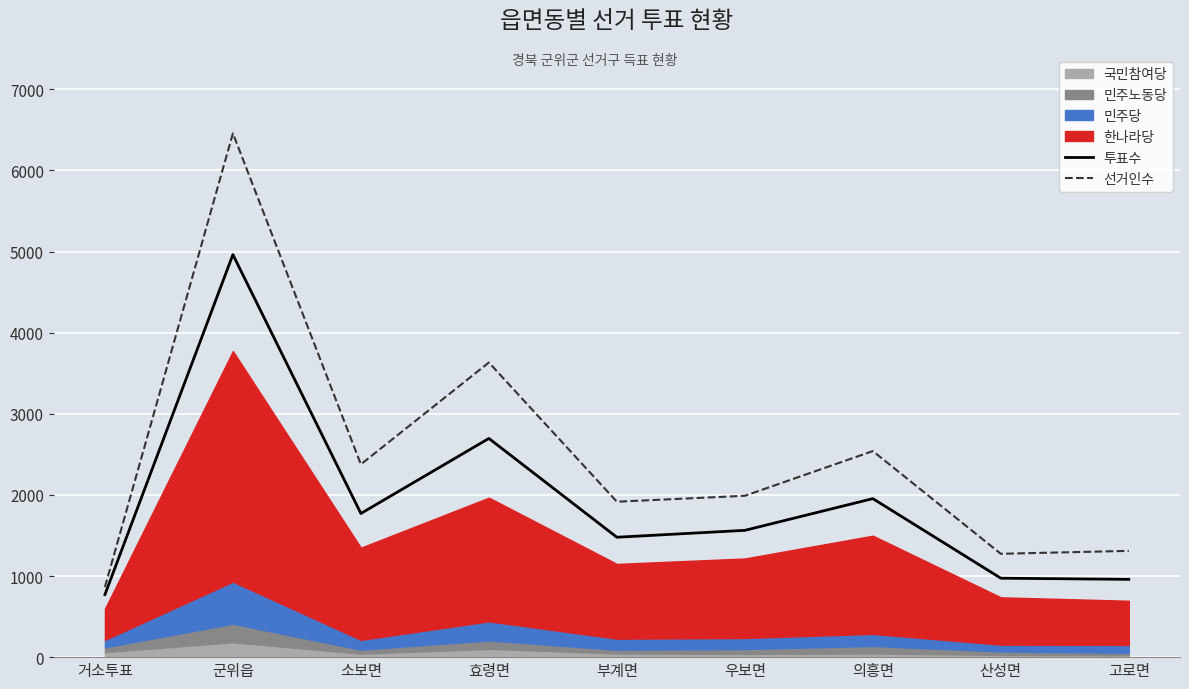

True or false: 투표수 has a value of 2393 at 소보면.

False